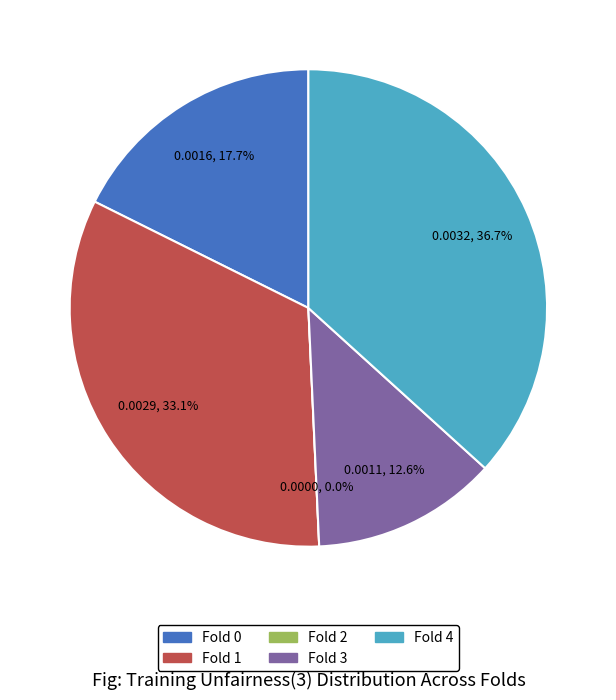

Which category has the smallest portion of the pie?

Fold 2